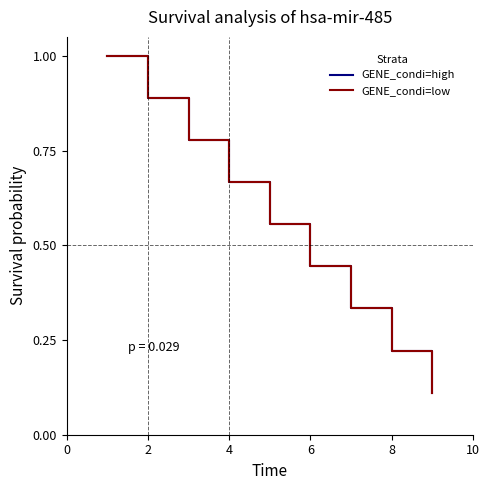

At how many categories does at least one series exceed 0?

9